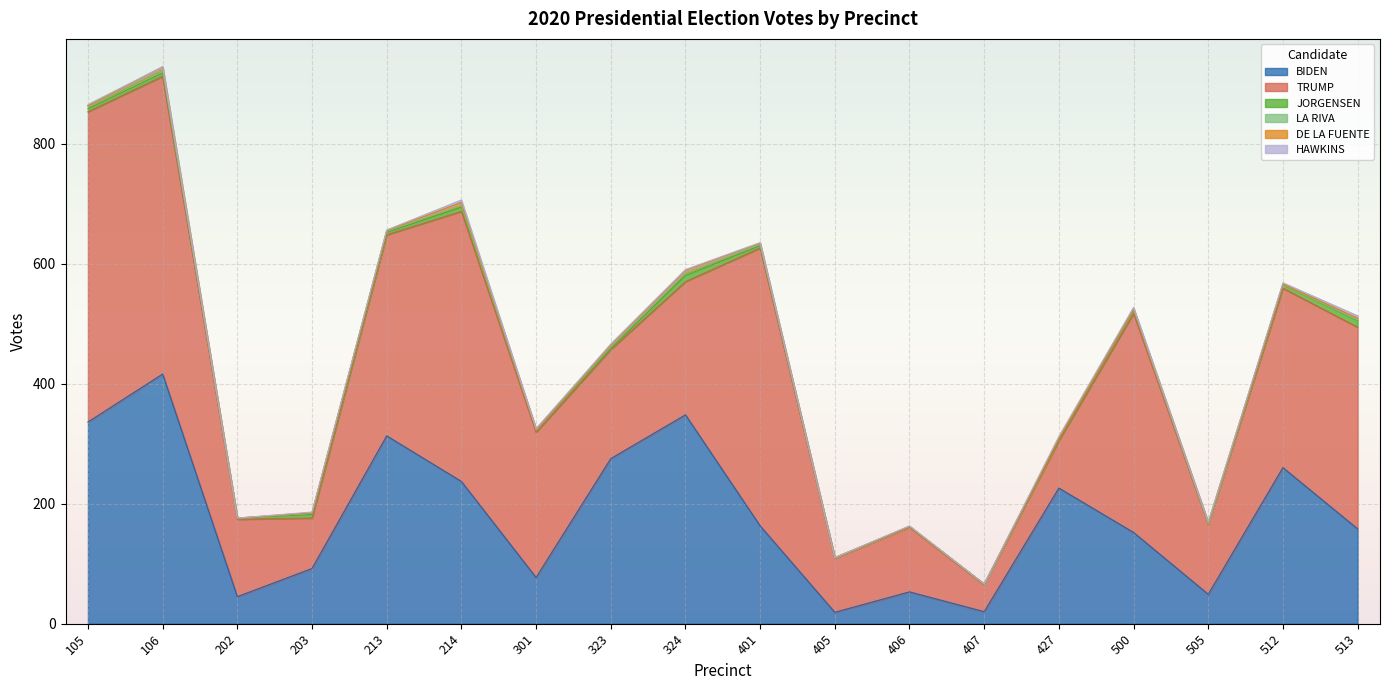

Which series has the largest range (max minus min)?

TRUMP